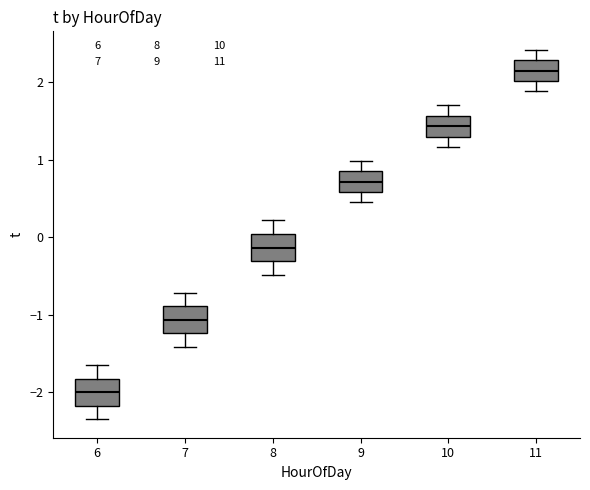

Reading left to right, read every box against the y-axis: the position of its median line, the range the box covers, and the ends of its whiskers. The values are not printed on the chart, so give them approximately, as read against the axis.

6: median -2.0, box -2.2 to -1.8, whiskers -2.3 to -1.6
7: median -1.1, box -1.2 to -0.9, whiskers -1.4 to -0.7
8: median -0.1, box -0.3 to 0.0, whiskers -0.5 to 0.2
9: median 0.7, box 0.6 to 0.9, whiskers 0.5 to 1.0
10: median 1.4, box 1.3 to 1.6, whiskers 1.2 to 1.7
11: median 2.2, box 2.0 to 2.3, whiskers 1.9 to 2.4